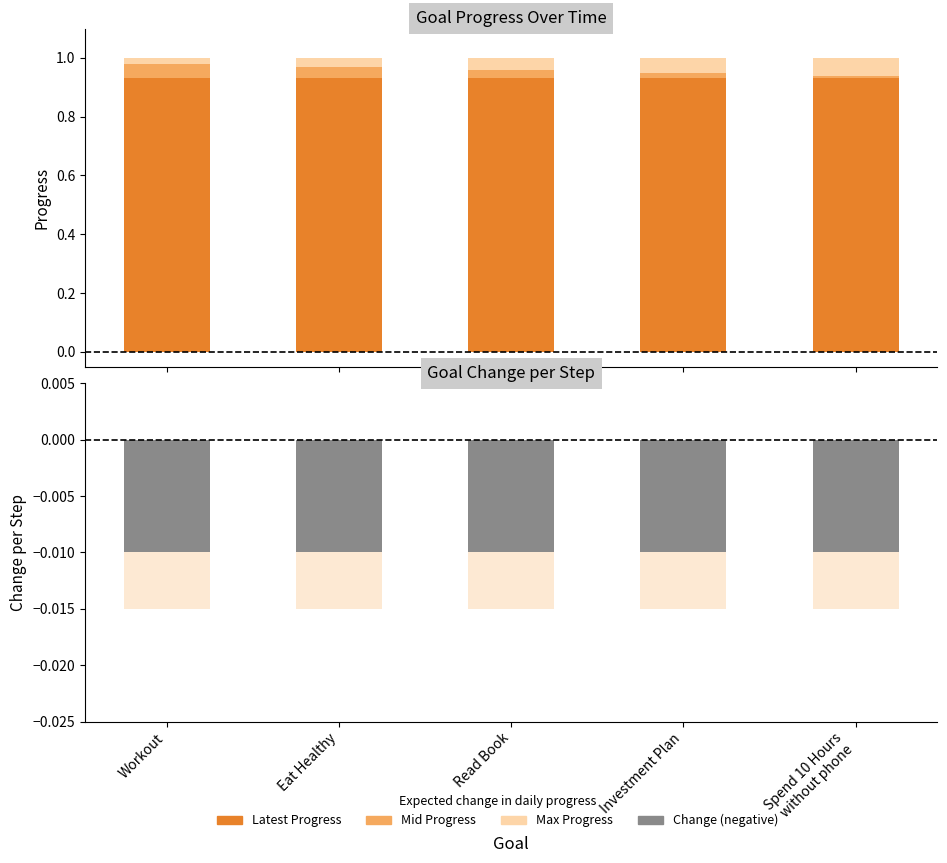

What is the value of the Mid Progress bar at the 4th from the left?

0.9